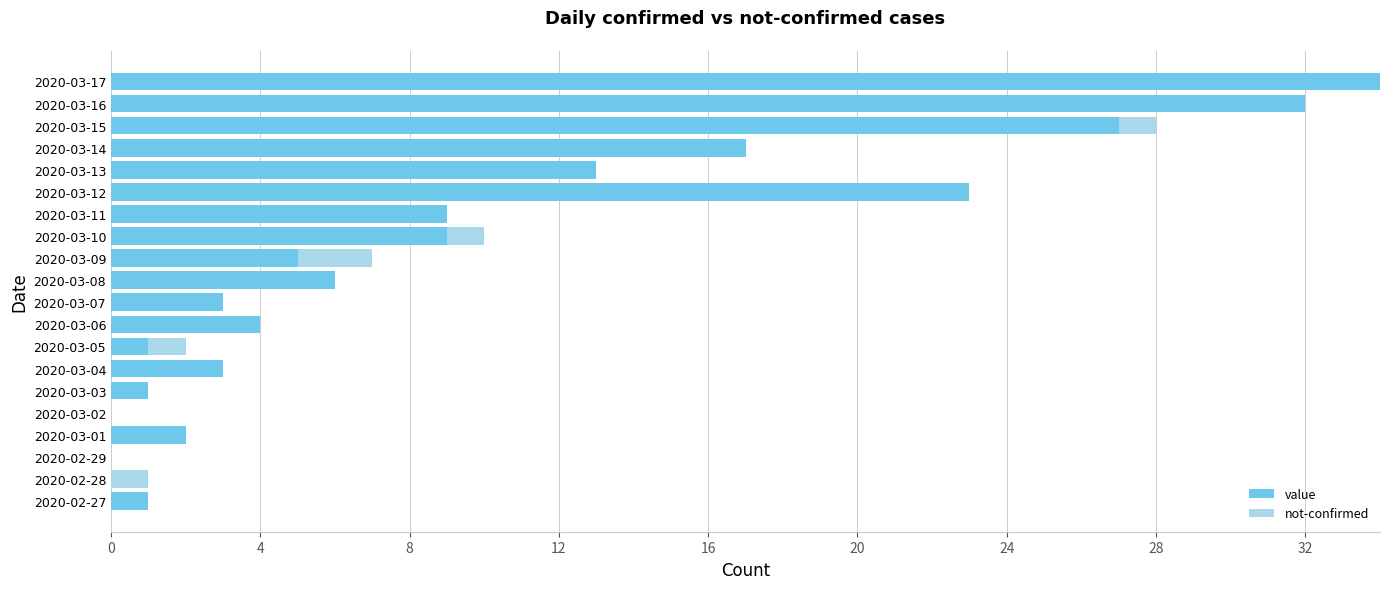

At which label does value reach its peak?

2020-03-17